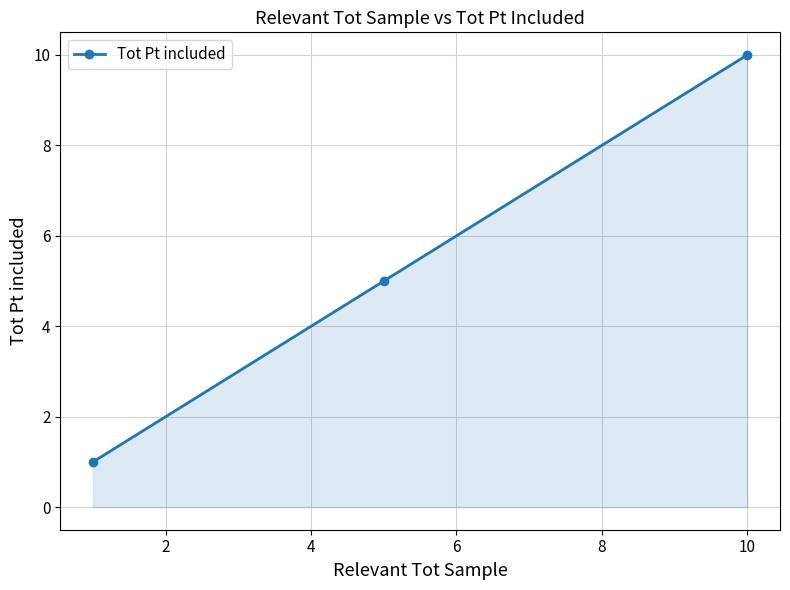

What is the value of the 3rd point from the left?

10